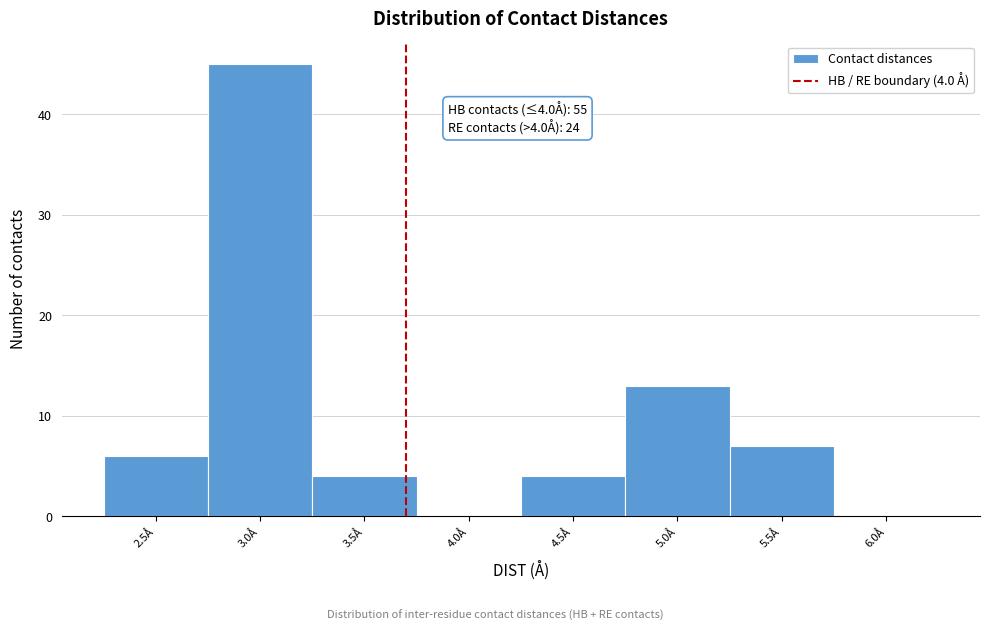

Reading right to left, list all the values displayed in this chart.

6.0Å=0	5.5Å=7	5.0Å=13	4.5Å=4	4.0Å=0	3.5Å=4	3.0Å=45	2.5Å=6